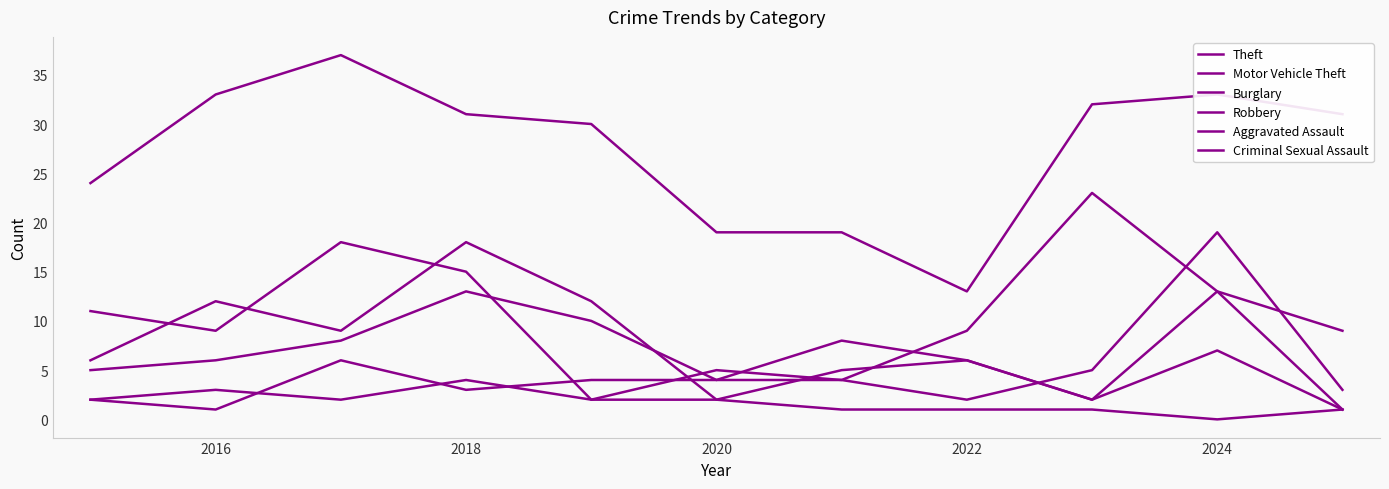

In Robbery, how many points are higher than both neighbors (excluding endpoints)?

2